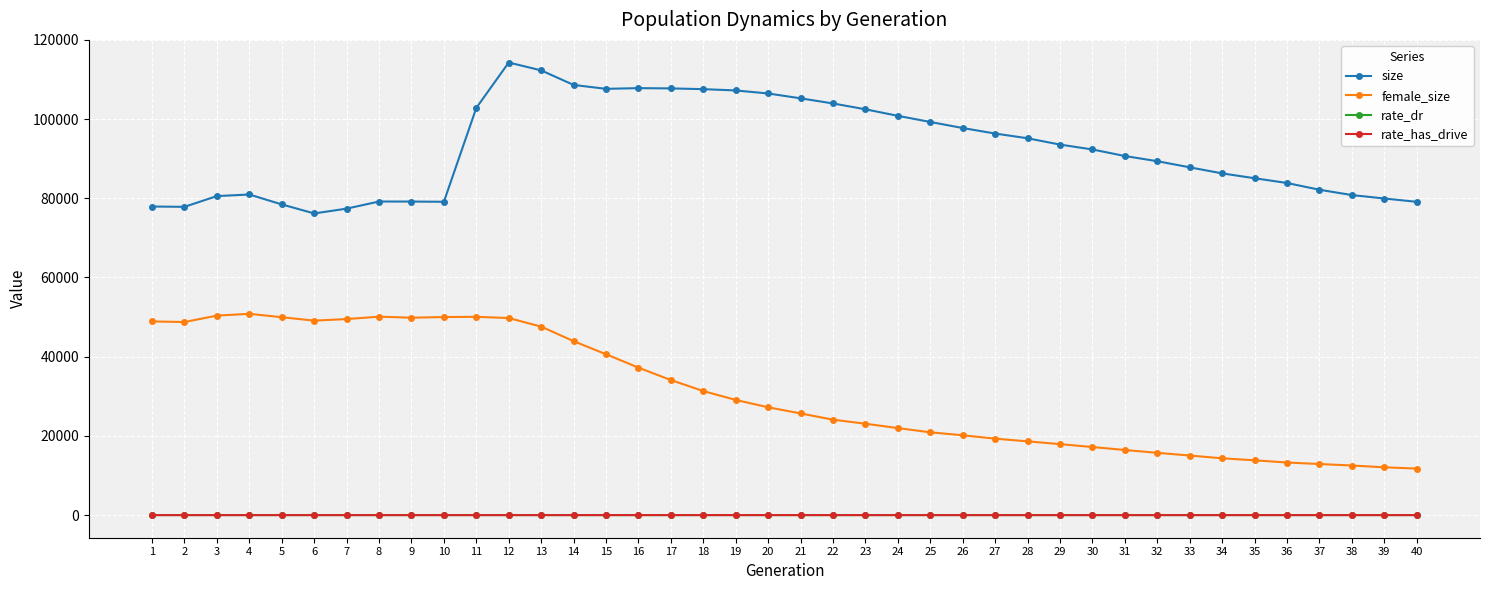

What is the difference between the maximum and minimum values in the size series?

38111.0